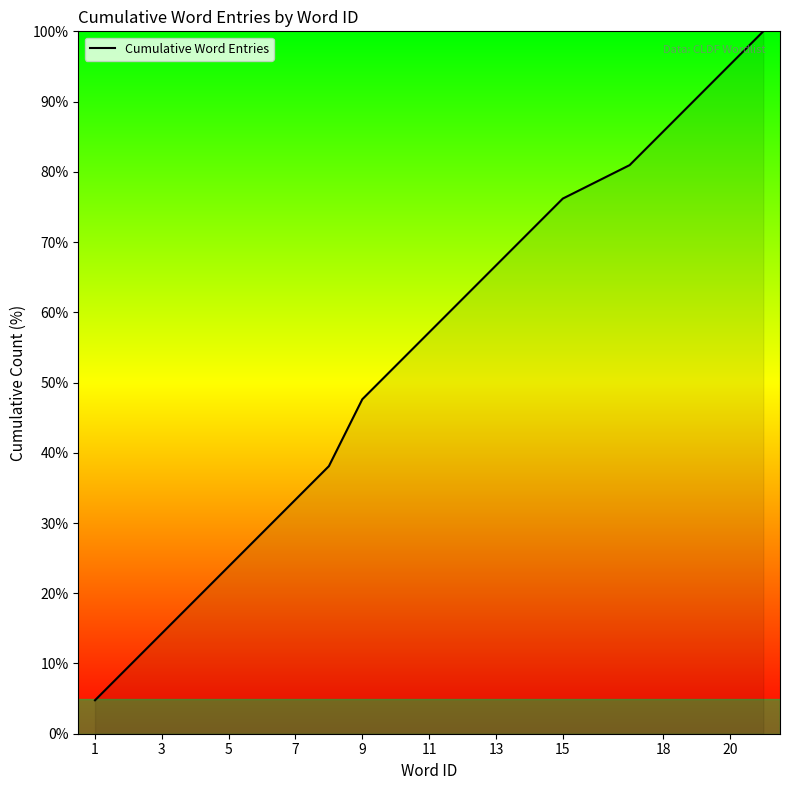

What is the minimum value shown in the chart?

4.8